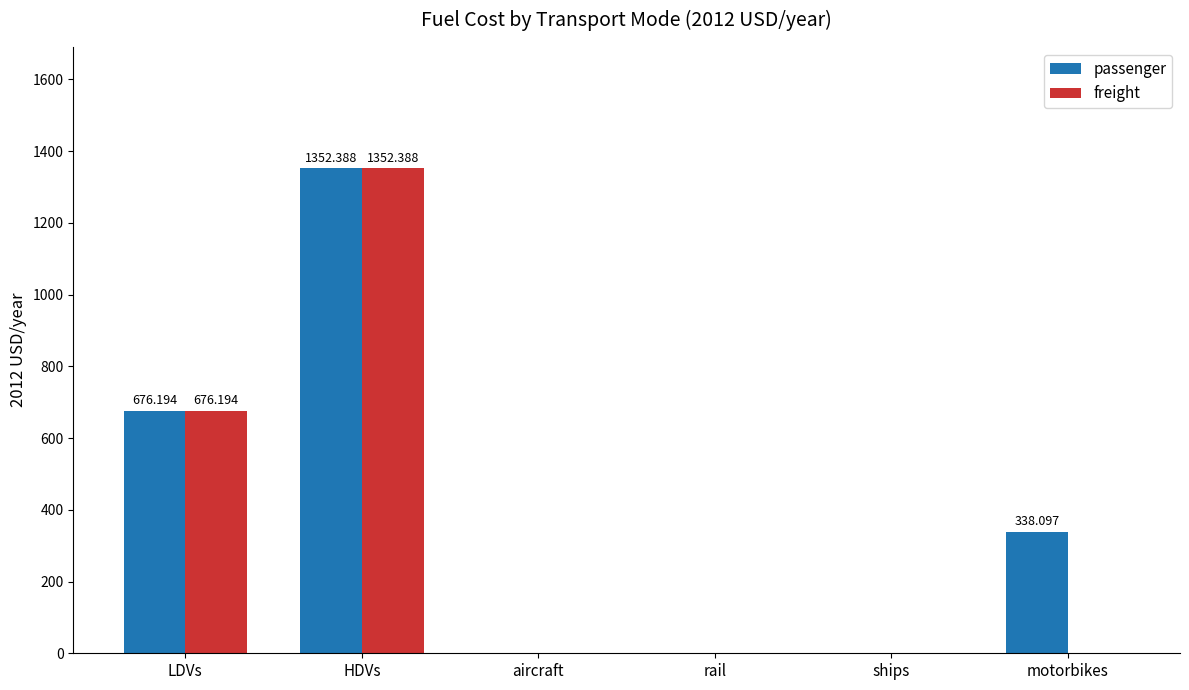

Which category has the highest value in the passenger series?

HDVs